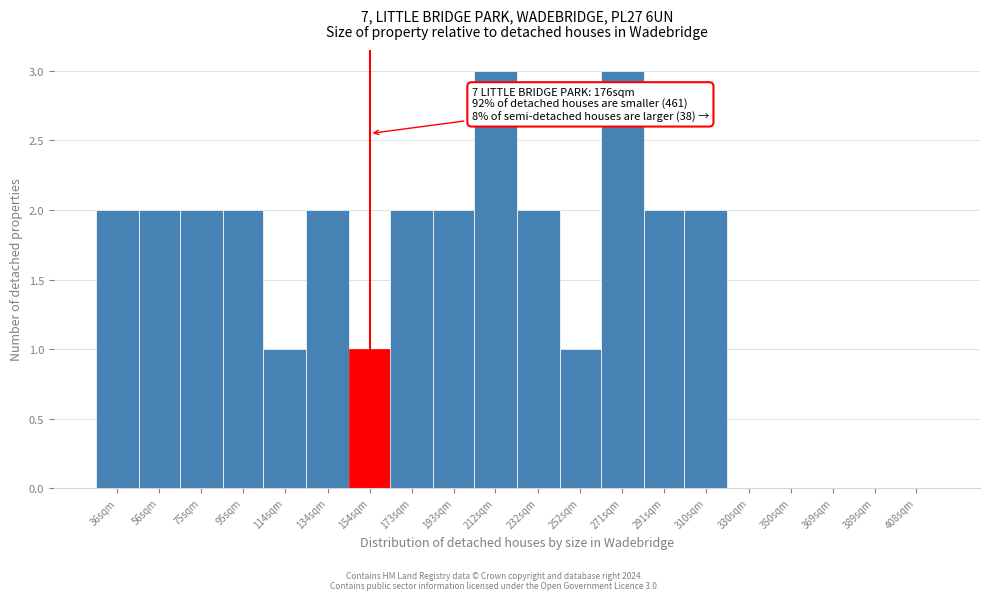

Reading left to right, list all the values displayed in this chart.

36sqm=2	56sqm=2	75sqm=2	95sqm=2	114sqm=1	134sqm=2	154sqm=1	173sqm=2	193sqm=2	212sqm=3	232sqm=2	252sqm=1	271sqm=3	291sqm=2	310sqm=2	330sqm=0	350sqm=0	369sqm=0	389sqm=0	408sqm=0